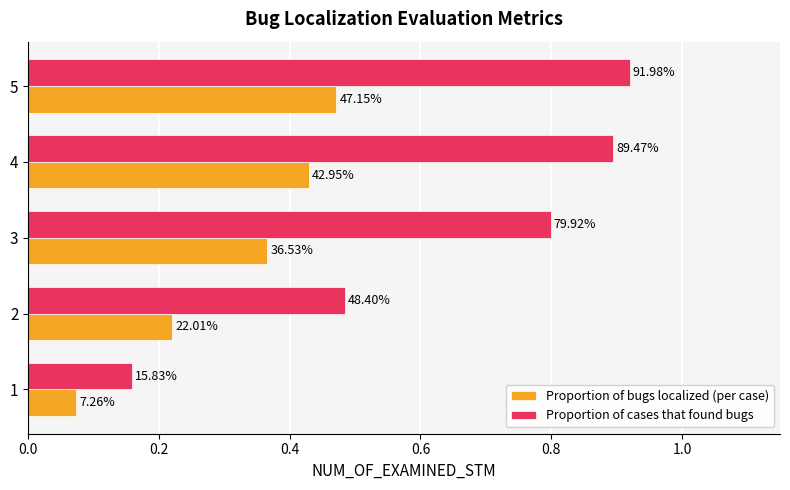

What are all the series names shown in the legend?

Proportion of bugs localized (per case), Proportion of cases that found bugs